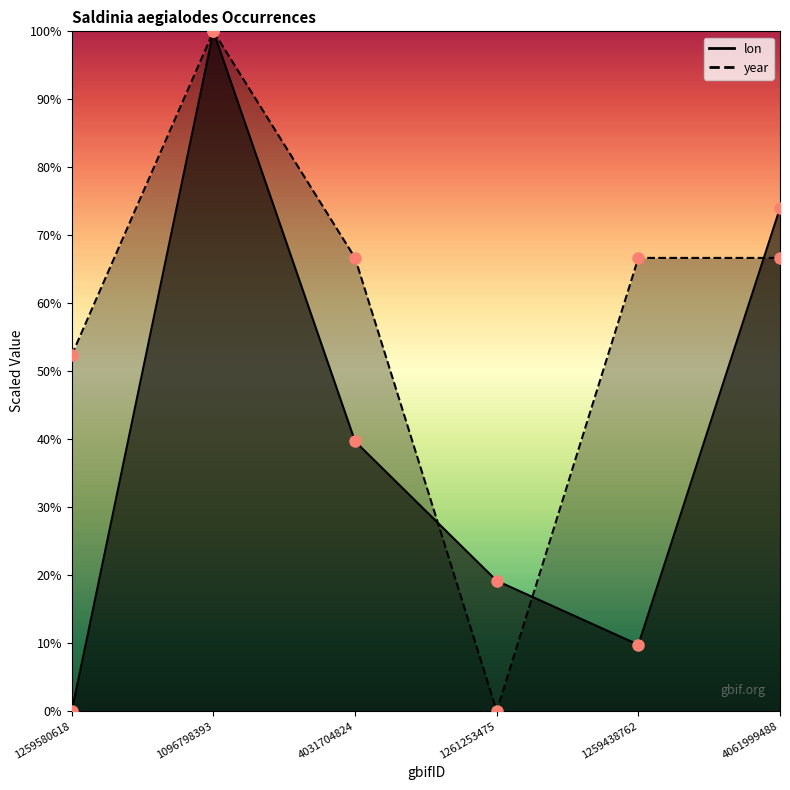

Reading left to right, extract all data points from this chart.

lon: 1259580618=0.0	1096798393=100.0	4031704824=39.7	1261253475=19.2	1259438762=9.8	4061999488=74.0
year: 1259580618=52.4	1096798393=100.0	4031704824=66.7	1261253475=0.0	1259438762=66.7	4061999488=66.7